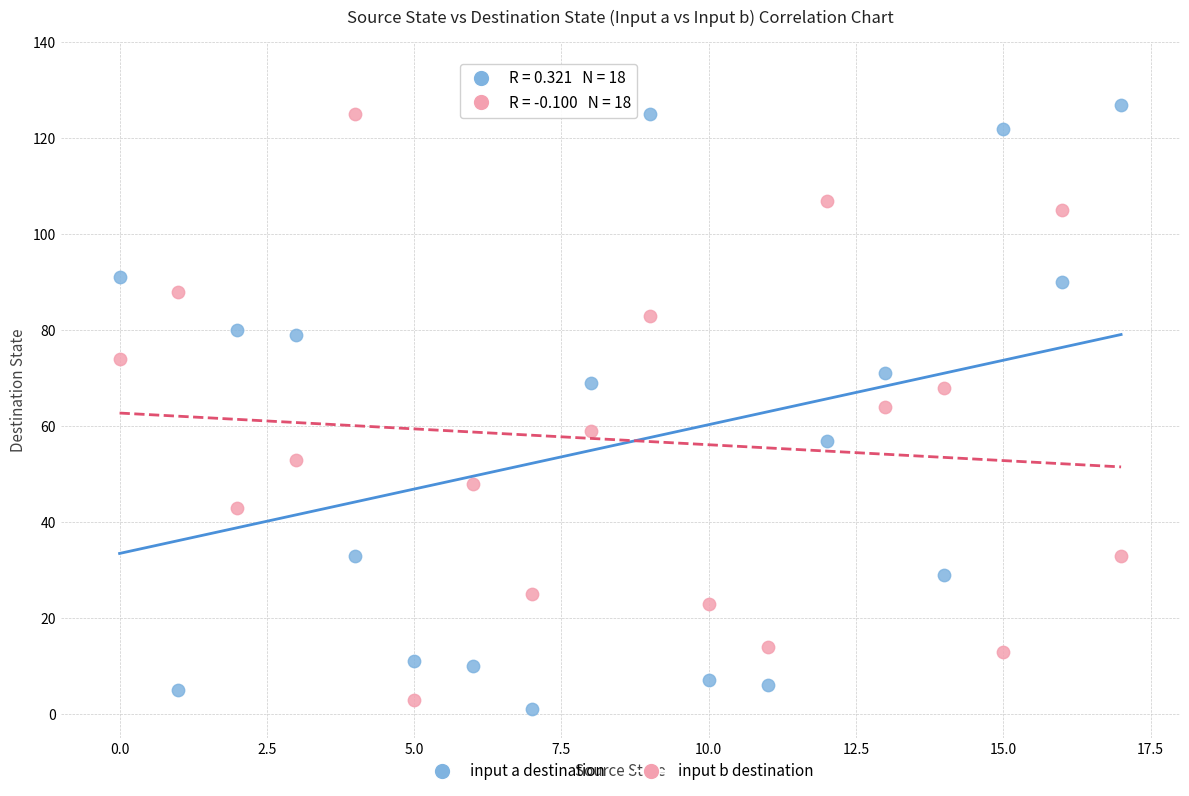

Across all data points, what is the range of Y values (max minus min)?

126